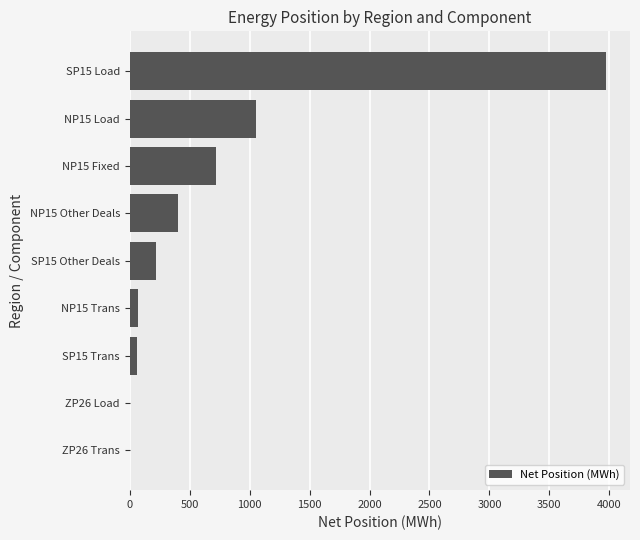

Does the chart contain stacked bars?

No